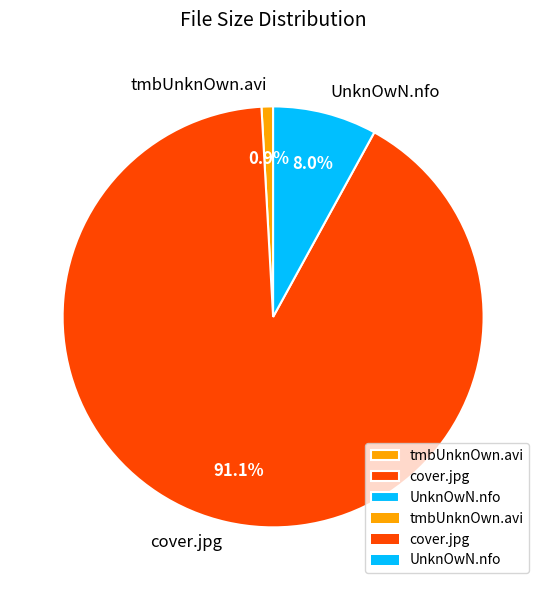

Which slice is the largest?

cover.jpg